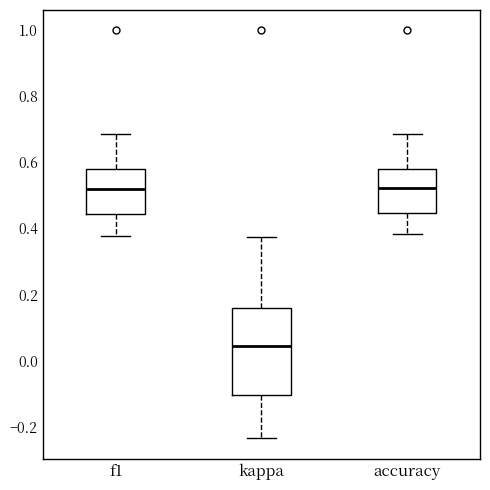

Reading left to right, transcribe this box plot: for each box, give where its median line is, the range the box spans, and where its two whiskers end, as read against the y-axis. The values are not printed on the chart, so give them approximately, as read against the axis.

f1: median 0.52, box 0.44 to 0.58, whiskers 0.38 to 0.68
kappa: median 0.04, box -0.10 to 0.16, whiskers -0.24 to 0.38
accuracy: median 0.52, box 0.44 to 0.58, whiskers 0.38 to 0.68